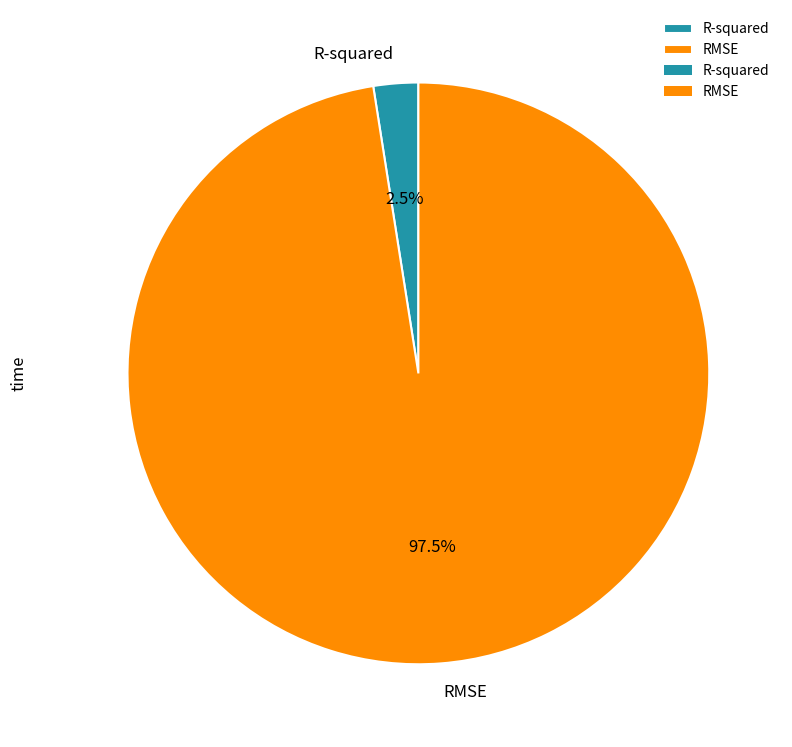

Count the number of slices in the pie.

2